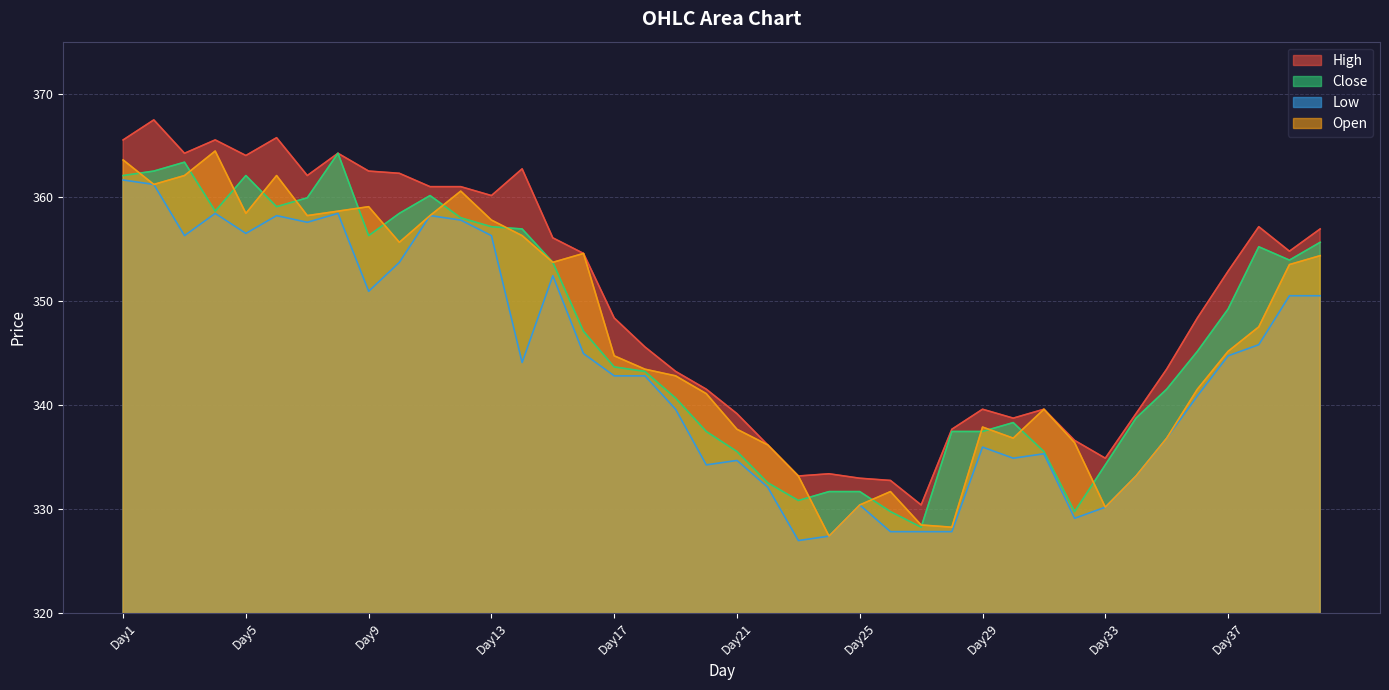

Is the value of High at Day40 greater than the value of Low at Day7?

No